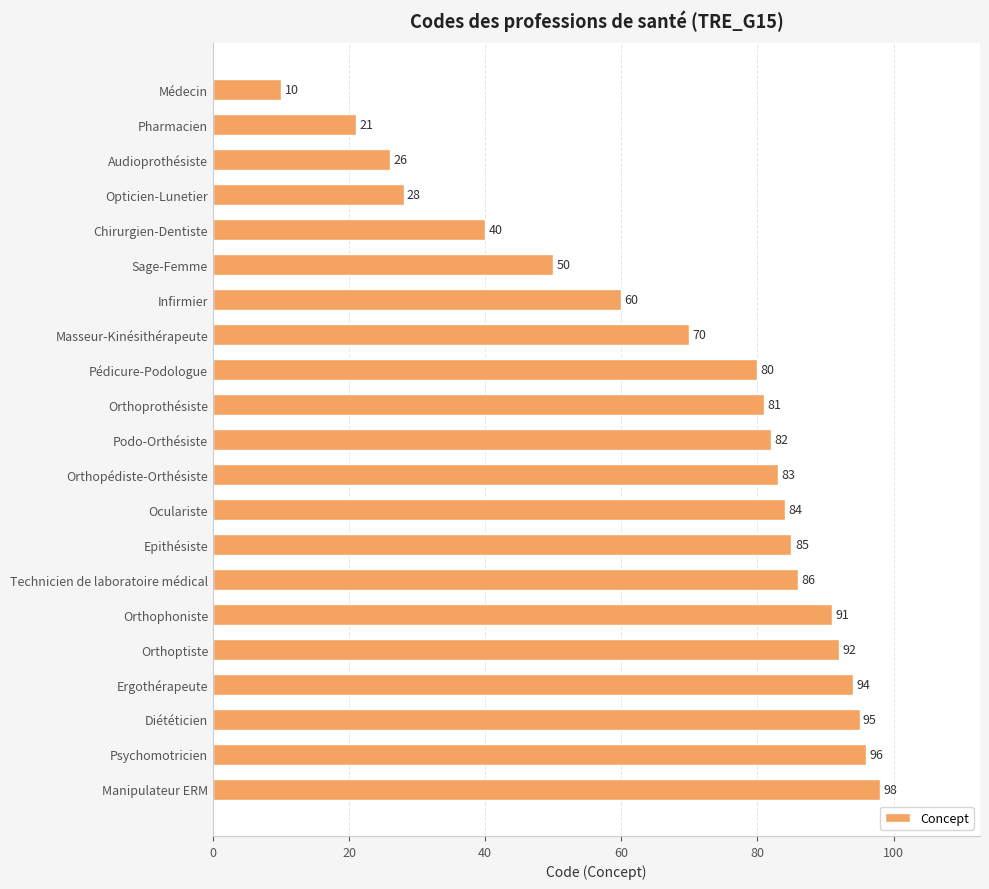

Reading top to bottom, transcribe all the data shown in this chart.

10	21	26	28	40	50	60	70	80	81	82	83	84	85	86	91	92	94	95	96	98